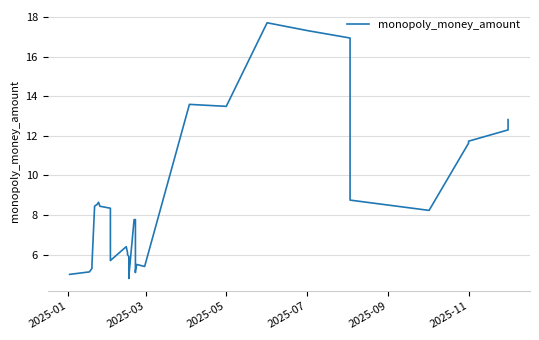

The value at 38 is 16.6. True or false?

False